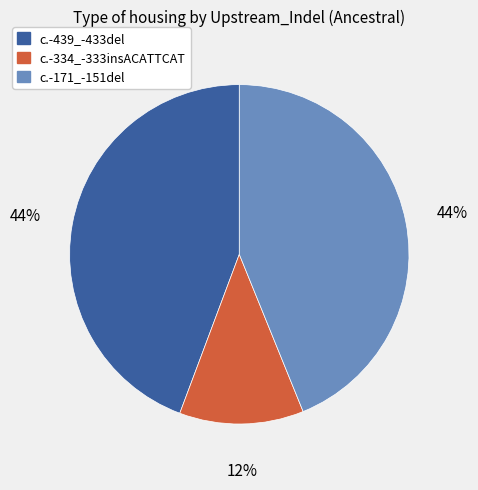

Between c.-334_-333insACATTCAT and c.-171_-151del, which is larger?

c.-171_-151del